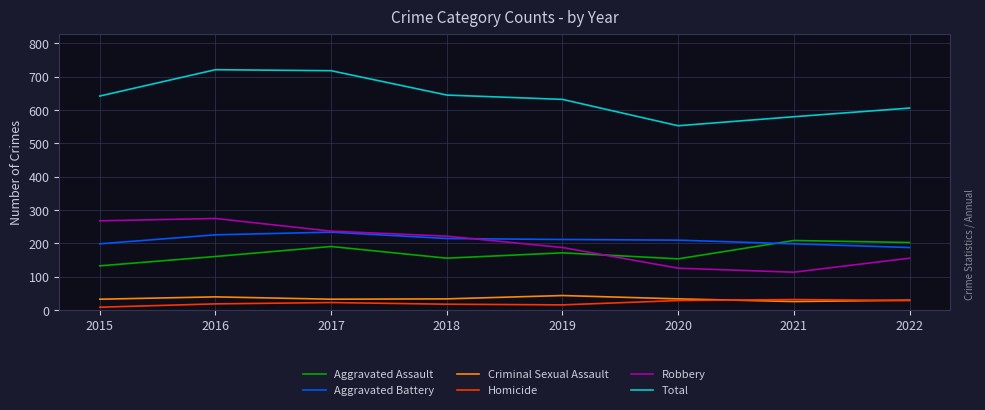

How many distinct data groups are displayed?

6